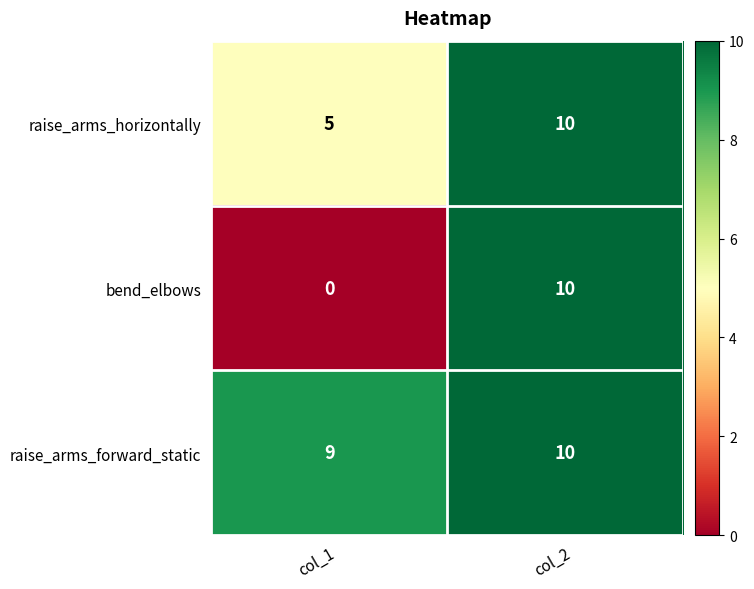

How many data points in raise_arms_forward_static are less than 10?

1